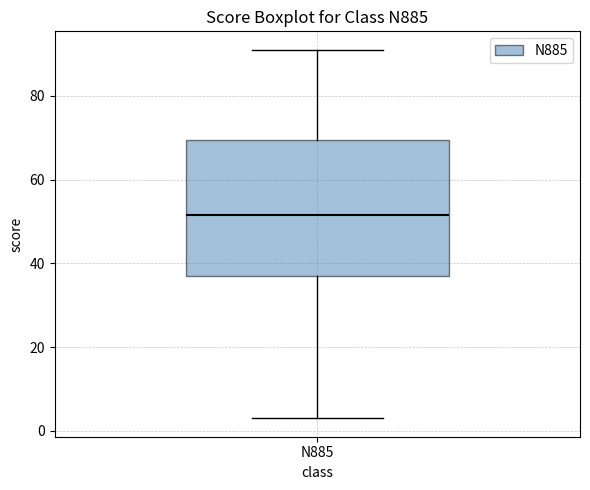

Transcribe this box plot: give where the median line is, the range the box spans, and where the two whiskers end, as read against the y-axis. The values are not printed on the chart, so give them approximately, as read against the axis.

median 52, box 38 to 70, whiskers 4 to 92